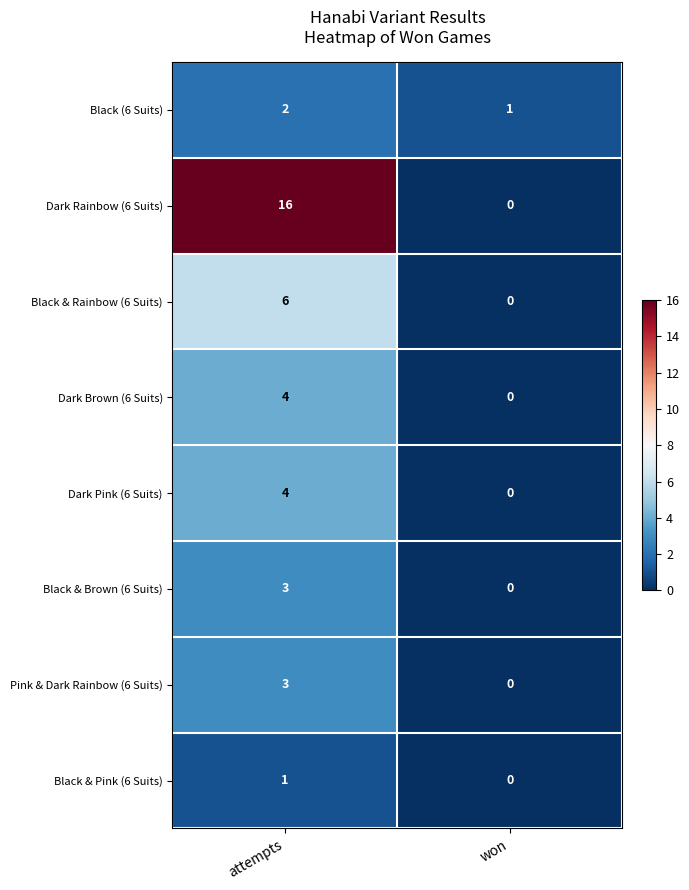

Which series has the largest range (max minus min)?

Dark Rainbow (6 Suits)